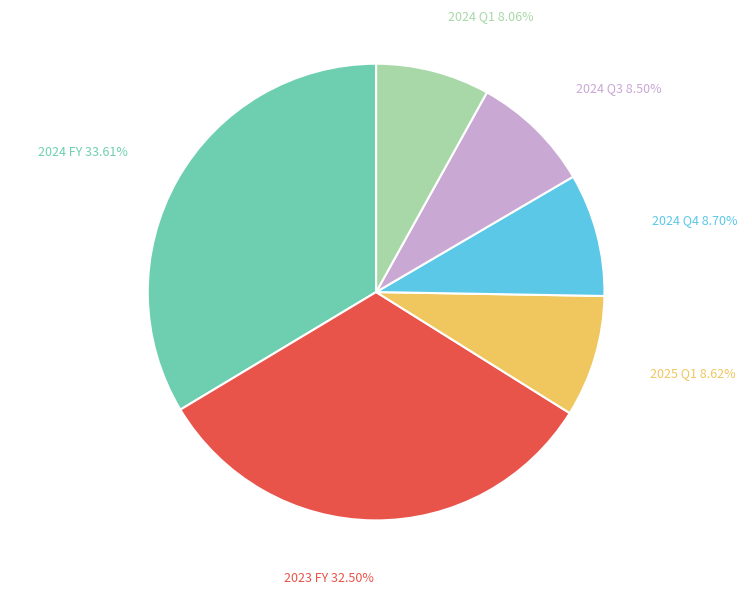

The 2023 FY slice represents 19% of the pie. True or false?

False